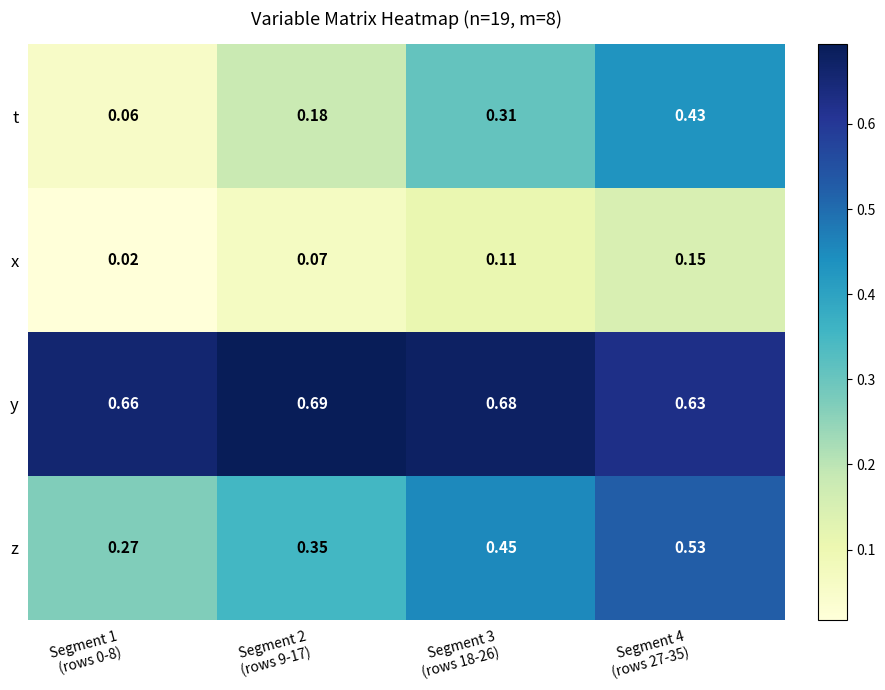

What is the total value across all series at Segment 3
(rows 18-26)?

1.6